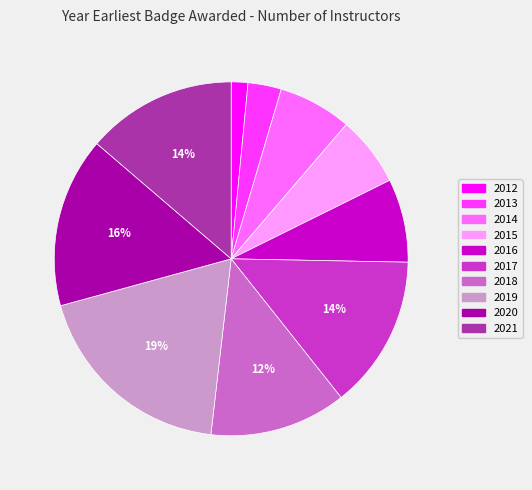

To the nearest percent, what is the combined percentage of 2013 and 2019?

22%